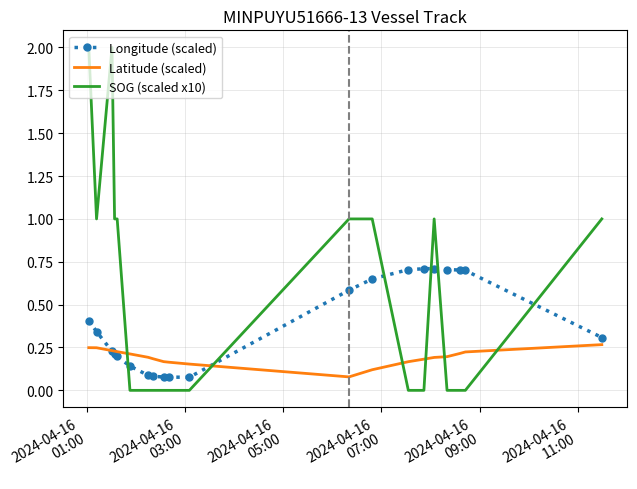

Which series has the largest range (max minus min)?

SOG (scaled x10)